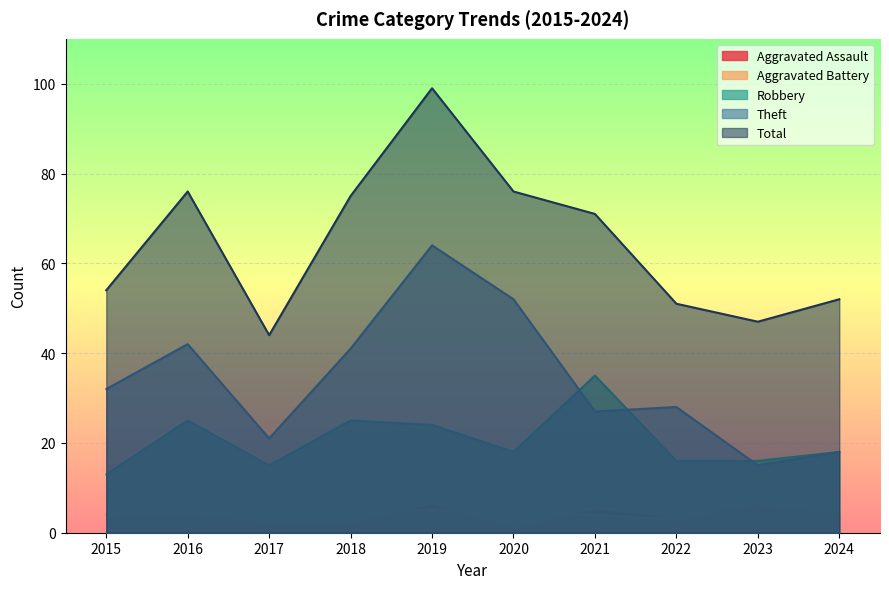

How many lines are shown in the chart?

5